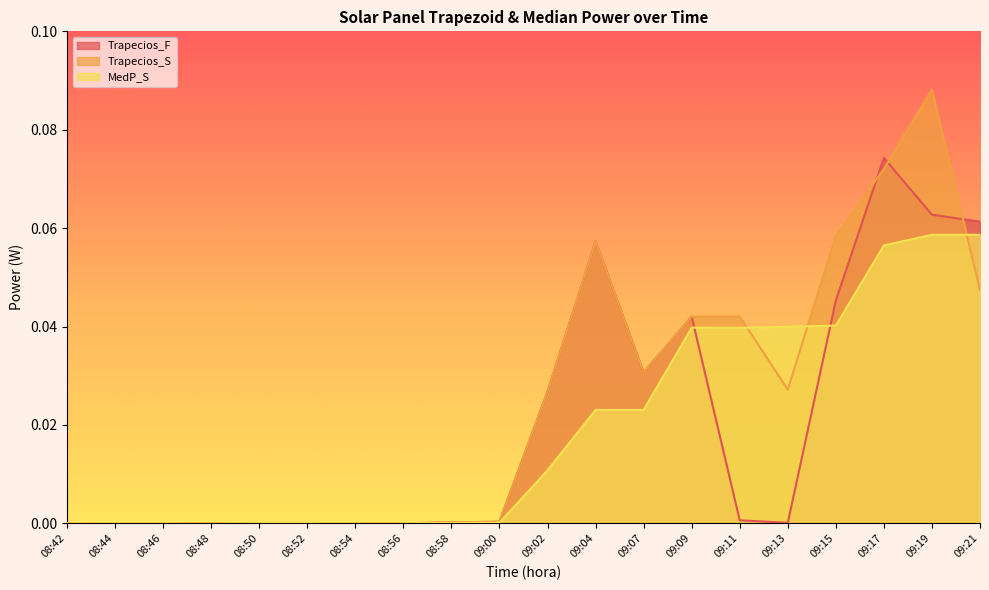

How many times do MedP_S and Trapecios_F cross each other?

3